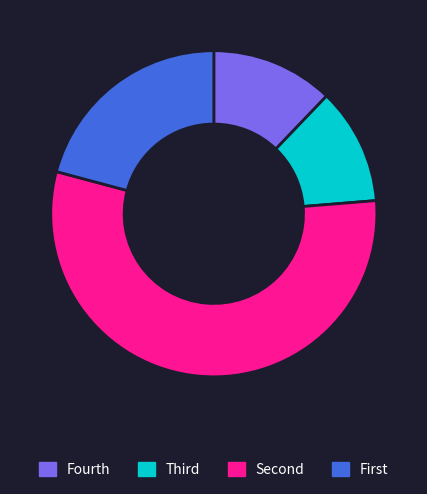

Is there a majority slice in this chart?

Yes